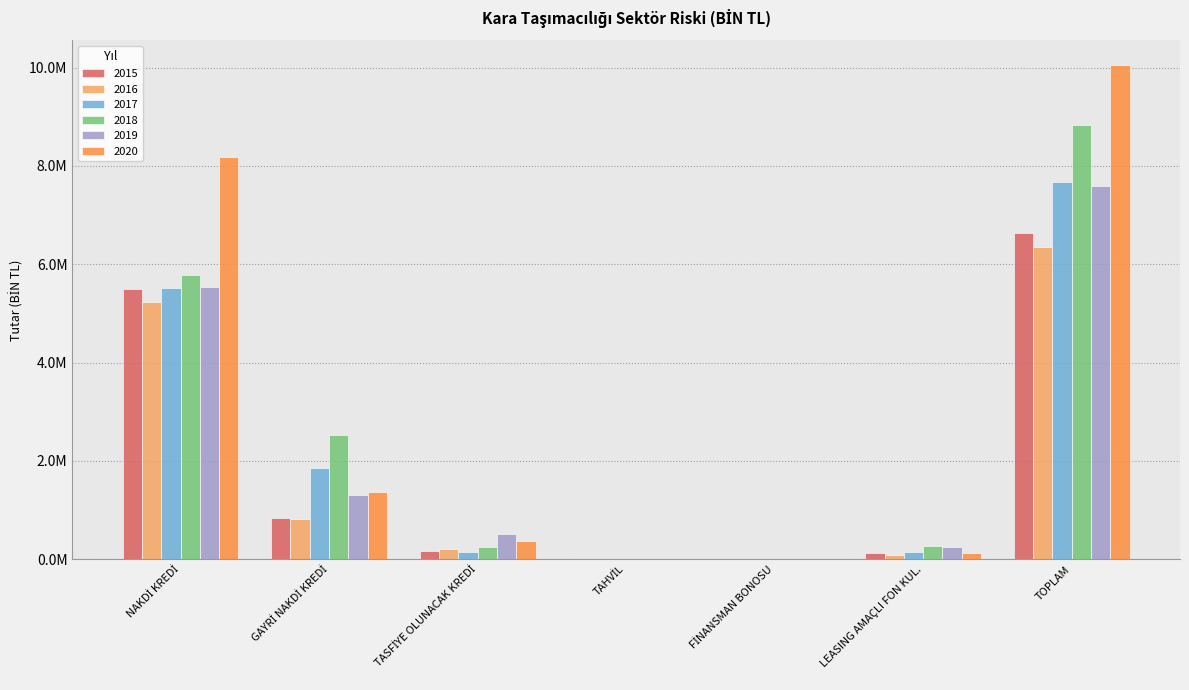

Which category has the lowest value in the 2016 series?

TAHVİL